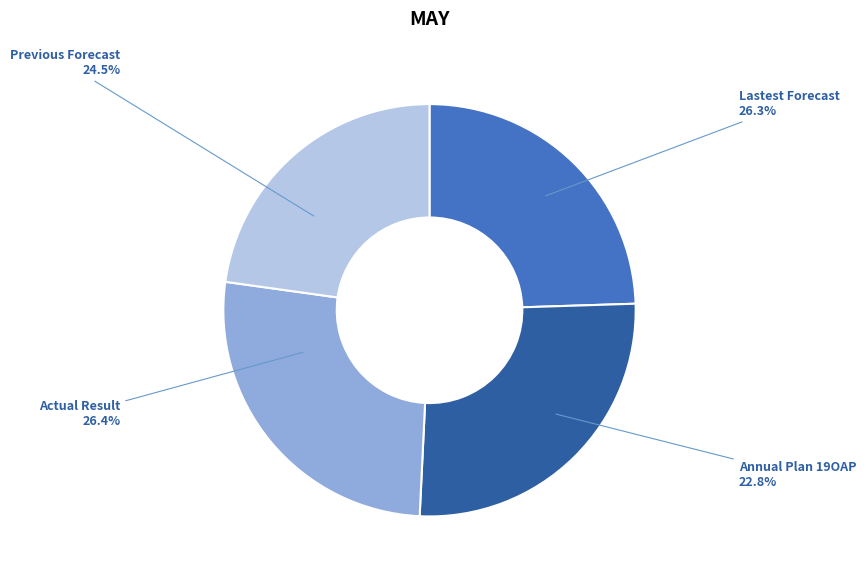

Count the number of slices in the pie.

4